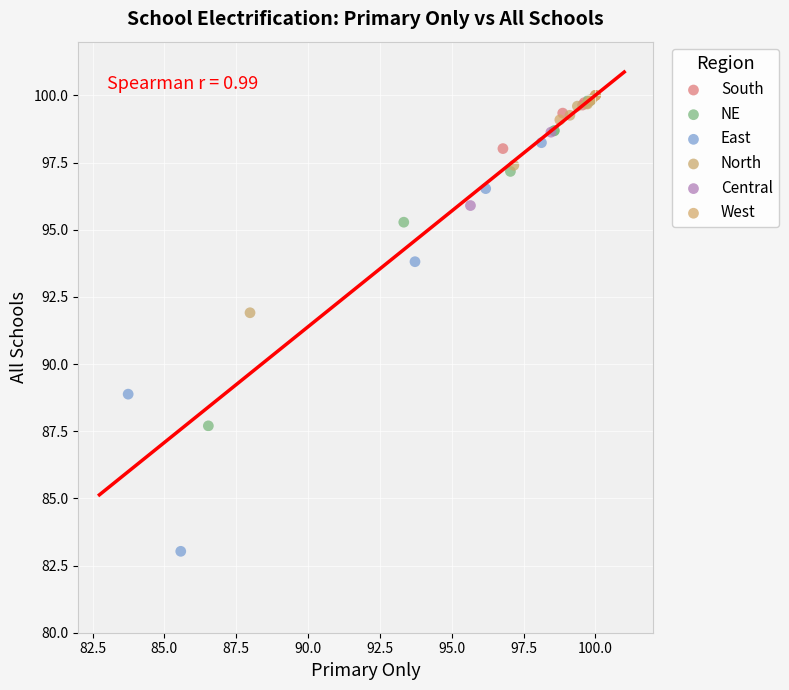

What are all the series names shown in the legend?

South, NE, East, North, Central, West